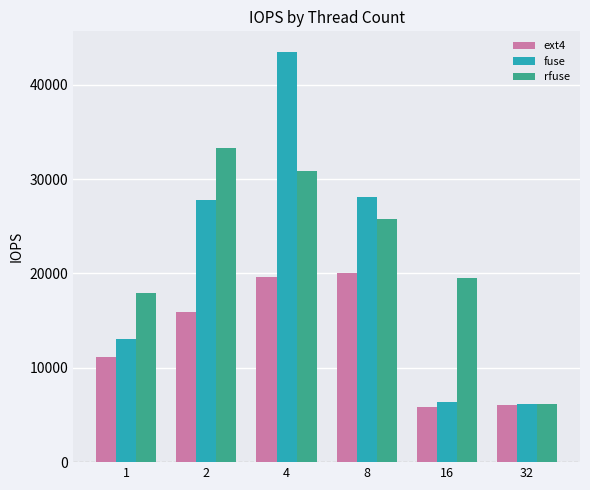

Where does the fuse series first go above 27783?

2